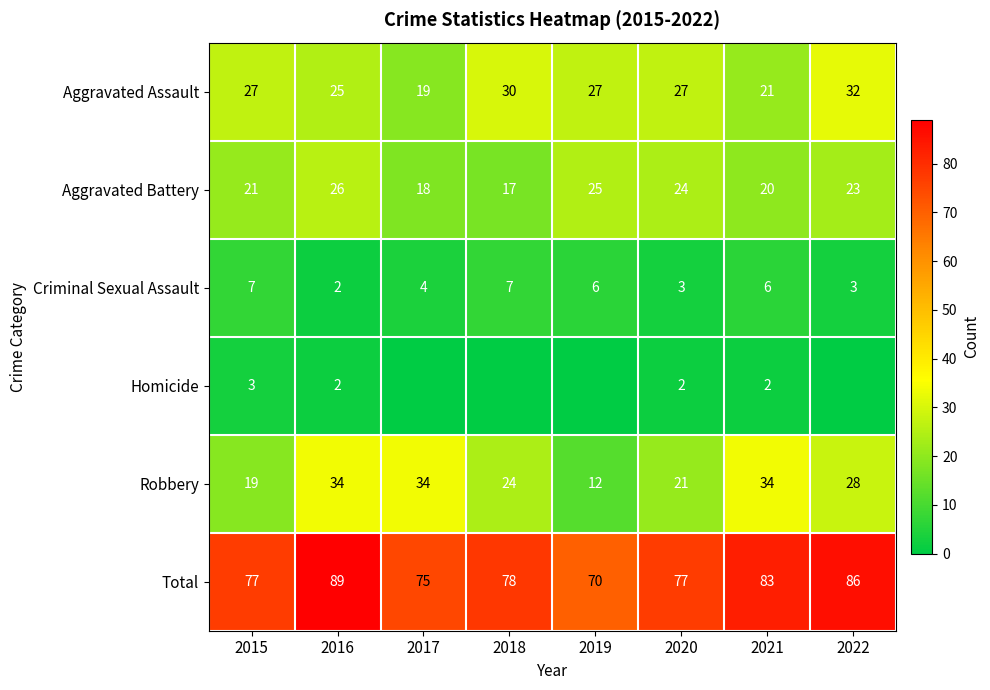

What is the difference between the maximum and second lowest values in the Aggravated Assault series?

11